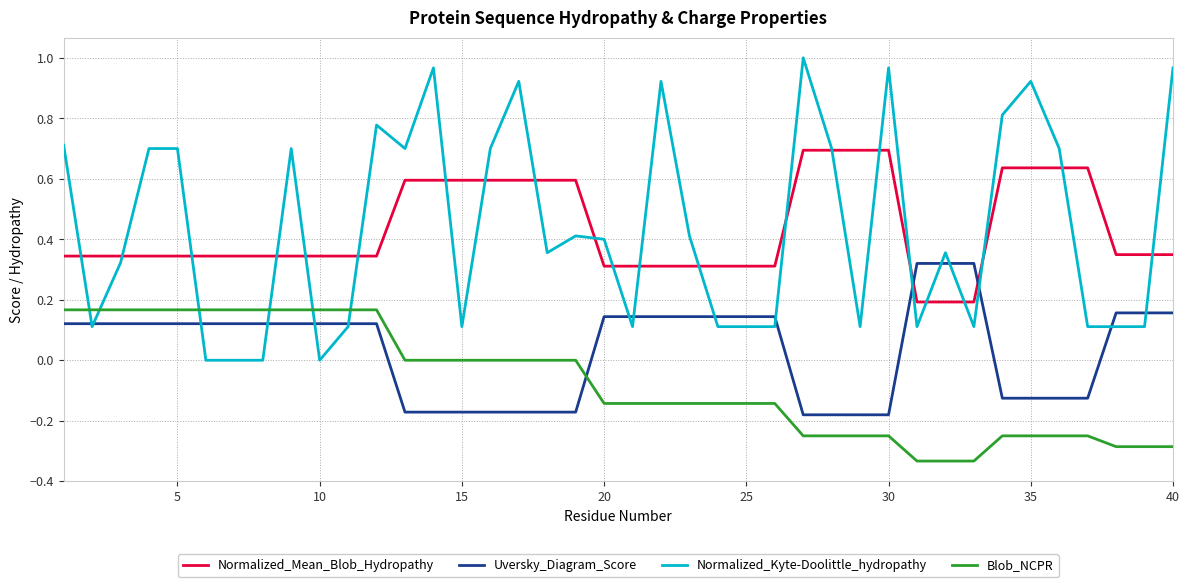

List the series in order of their peak value, highest first.

Normalized_Kyte-Doolittle_hydropathy, Normalized_Mean_Blob_Hydropathy, Uversky_Diagram_Score, Blob_NCPR